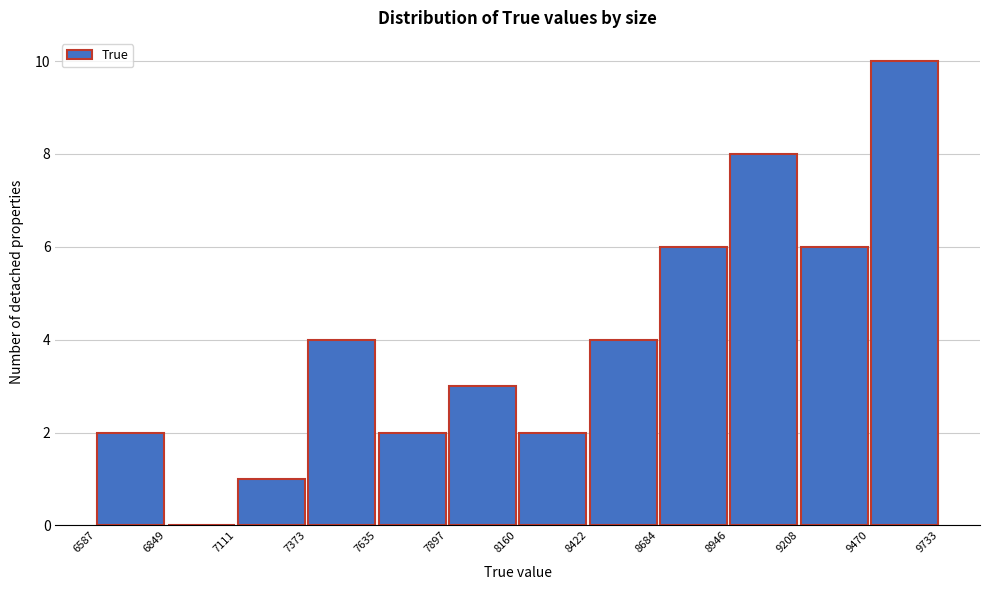

Reading left to right, list every bar in this chart as the range it spans on the x-axis followed by its height. The values are not printed on the chart, so give them approximately, as read against the axis.

6587 to 6849: 2
6849 to 7111: 0
7111 to 7373: 1
7373 to 7635: 4
7635 to 7897: 2
7897 to 8160: 3
8160 to 8422: 2
8422 to 8684: 4
8684 to 8946: 6
8946 to 9208: 8
9208 to 9470: 6
9470 to 9733: 10